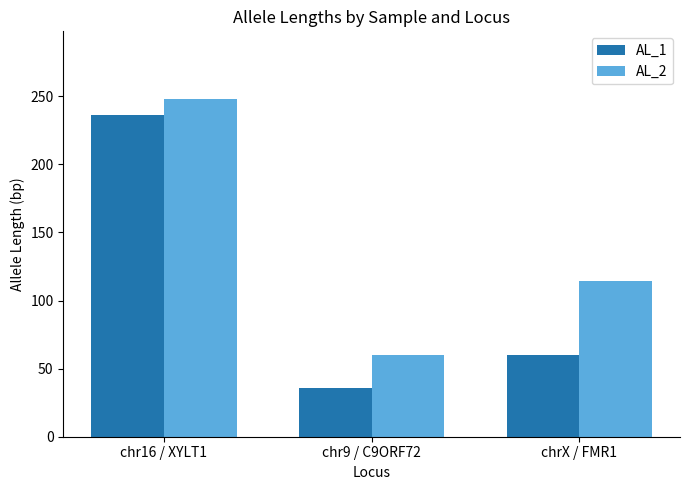

Reading right to left, extract all data points from this chart.

AL_1: chrX / FMR1=60	chr9 / C9ORF72=36	chr16 / XYLT1=236
AL_2: chrX / FMR1=114	chr9 / C9ORF72=60	chr16 / XYLT1=248